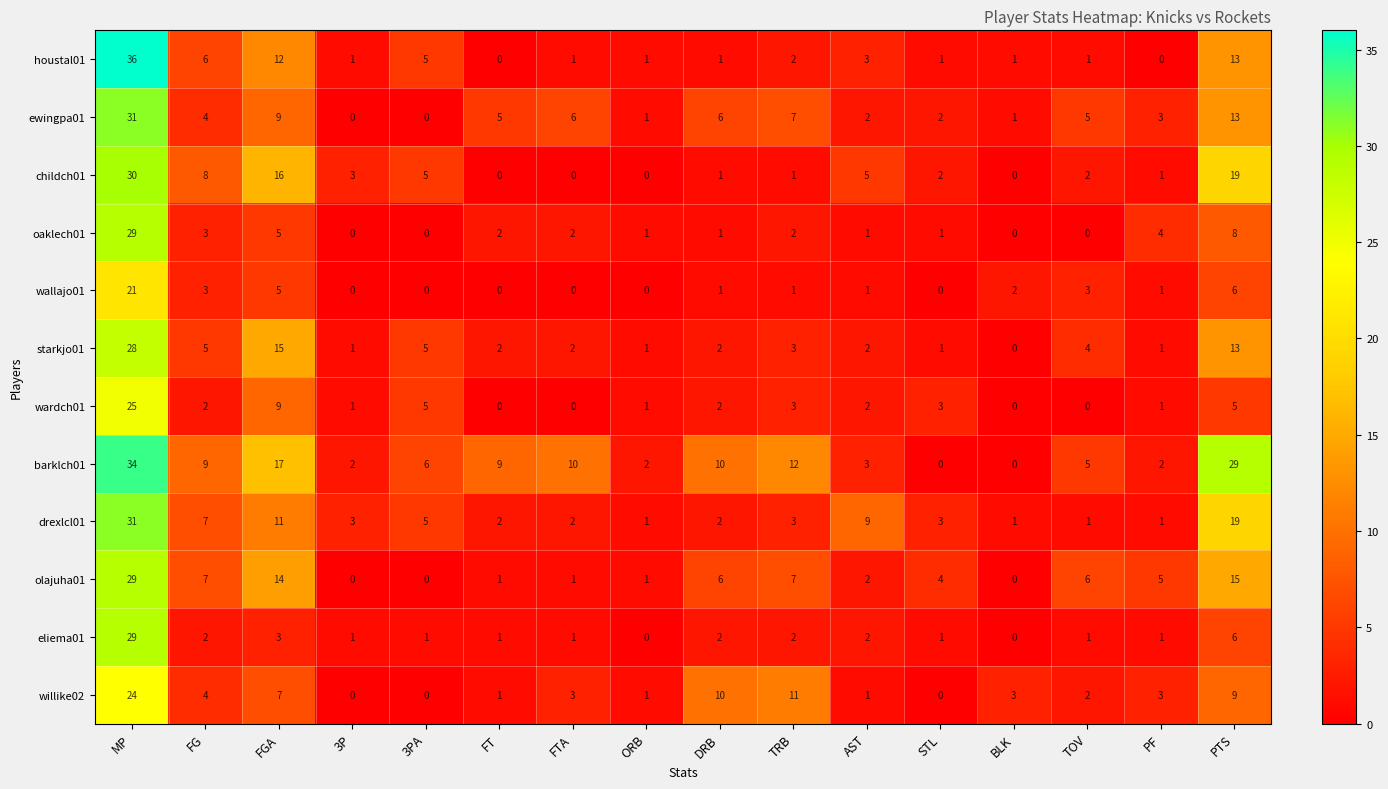

At how many categories does at least one series exceed 16?

3